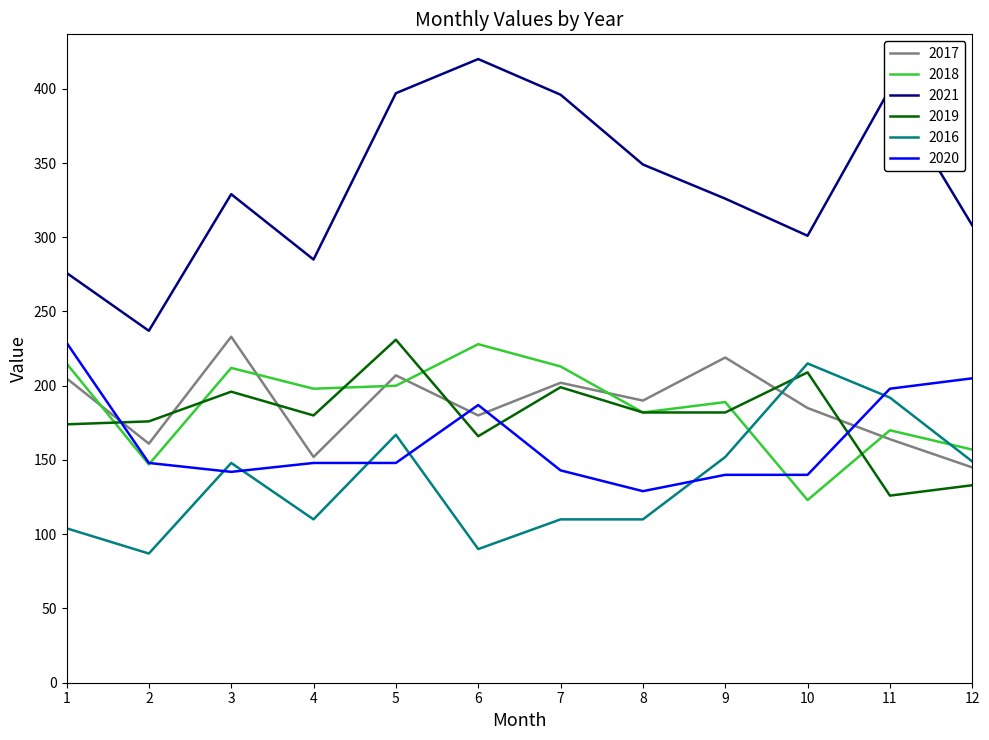

Which series has the largest range (max minus min)?

2021